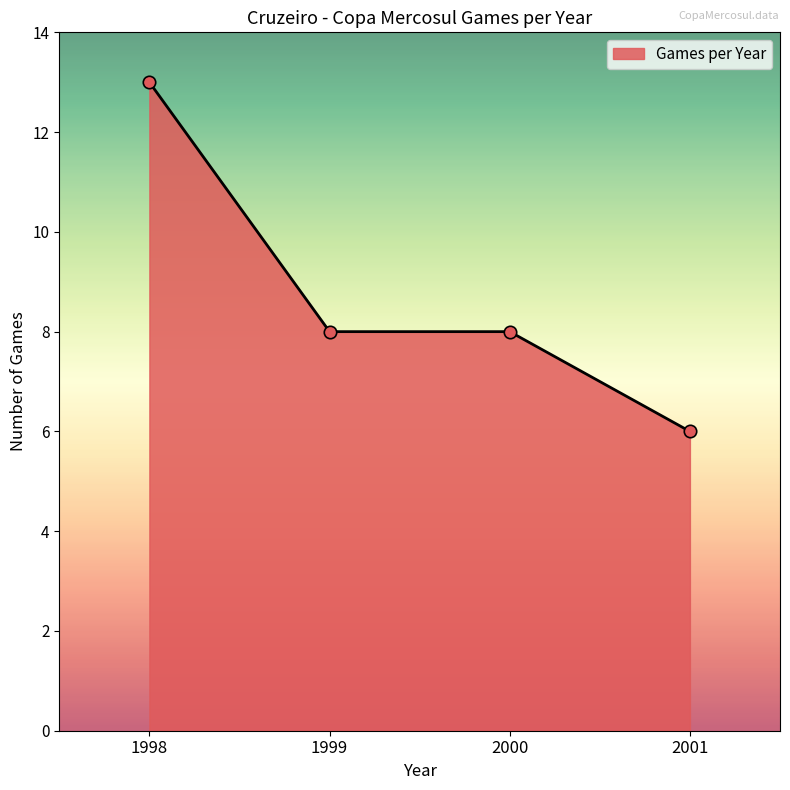

Between 1998 and 1999, which is larger?

1998